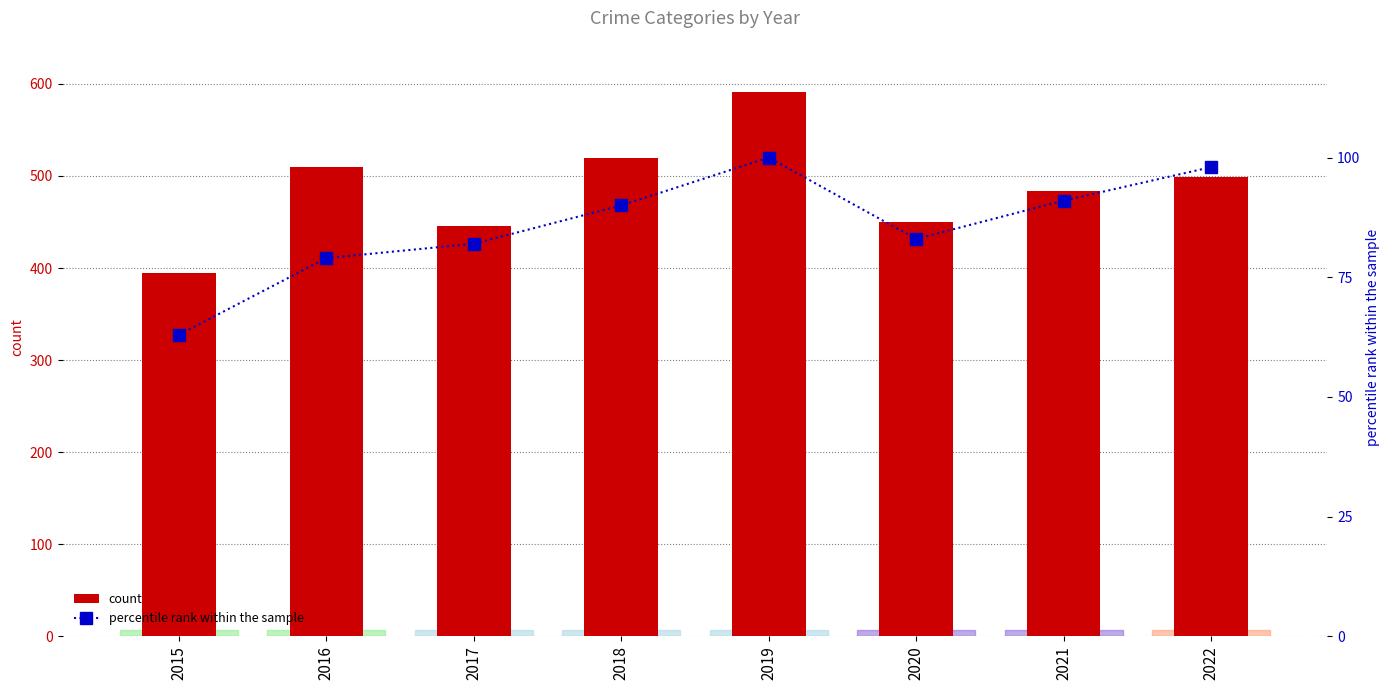

Are the bars grouped side by side (vs. stacked)?

Yes